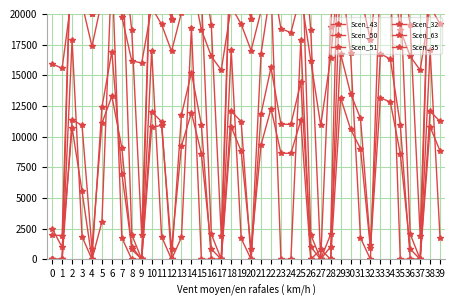

Read the Scen_32 value at 29.

13163.2